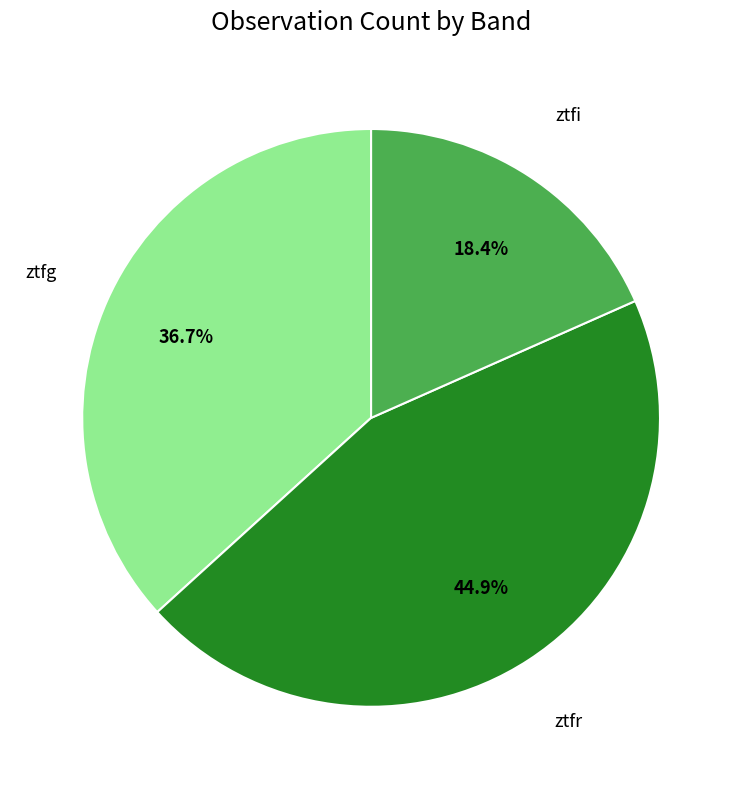

Is there a majority slice in this chart?

No